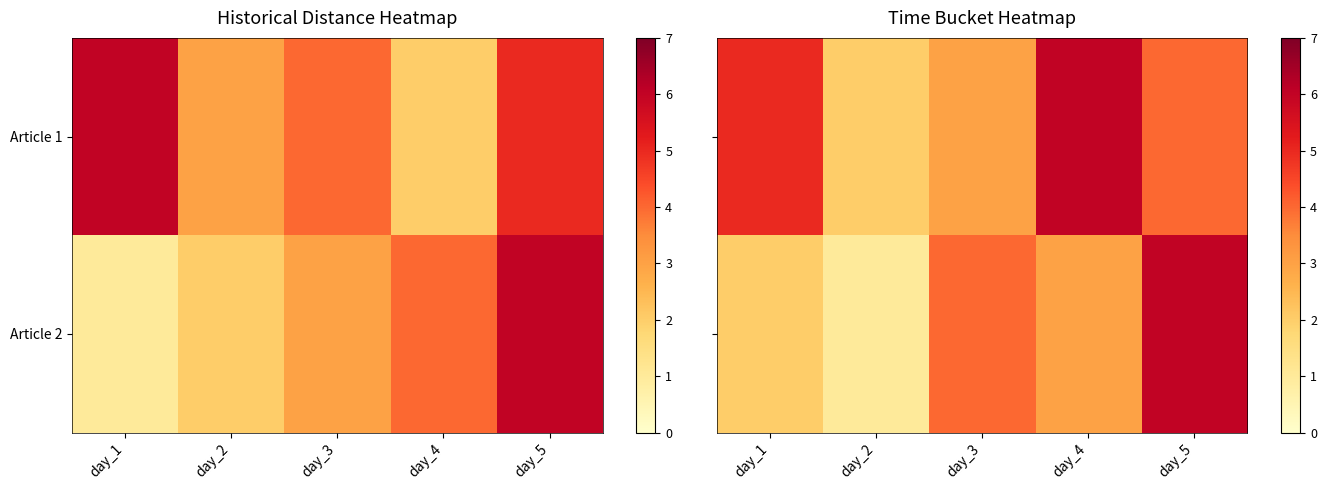

How many Article 2 values are between 2 and 4?

3